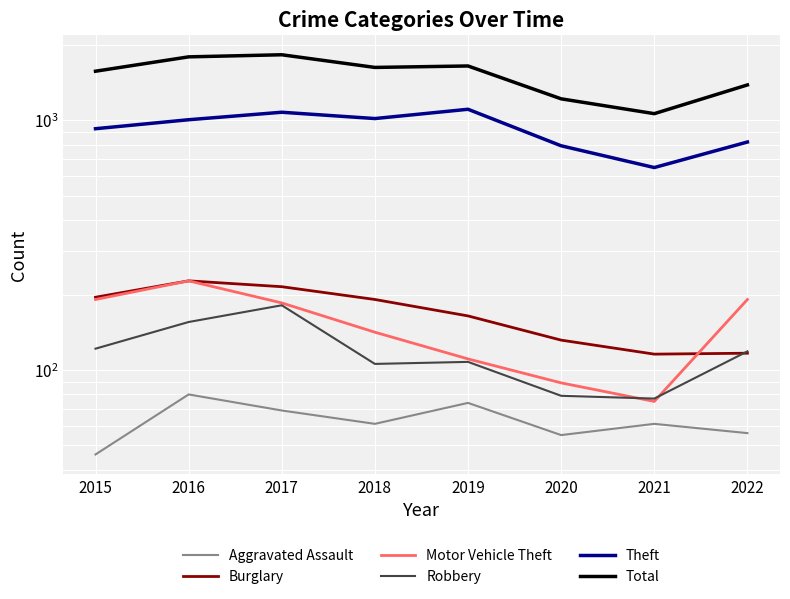

Rank the series by their maximum value, from highest to lowest.

Total, Theft, Burglary, Motor Vehicle Theft, Robbery, Aggravated Assault